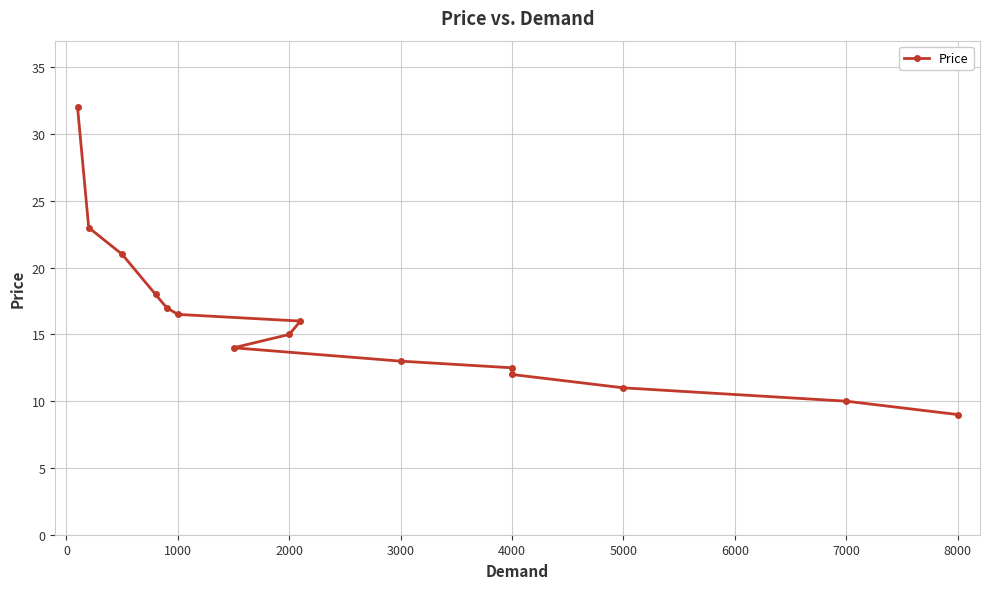

What is the value of the 4th point from the left?

18.0